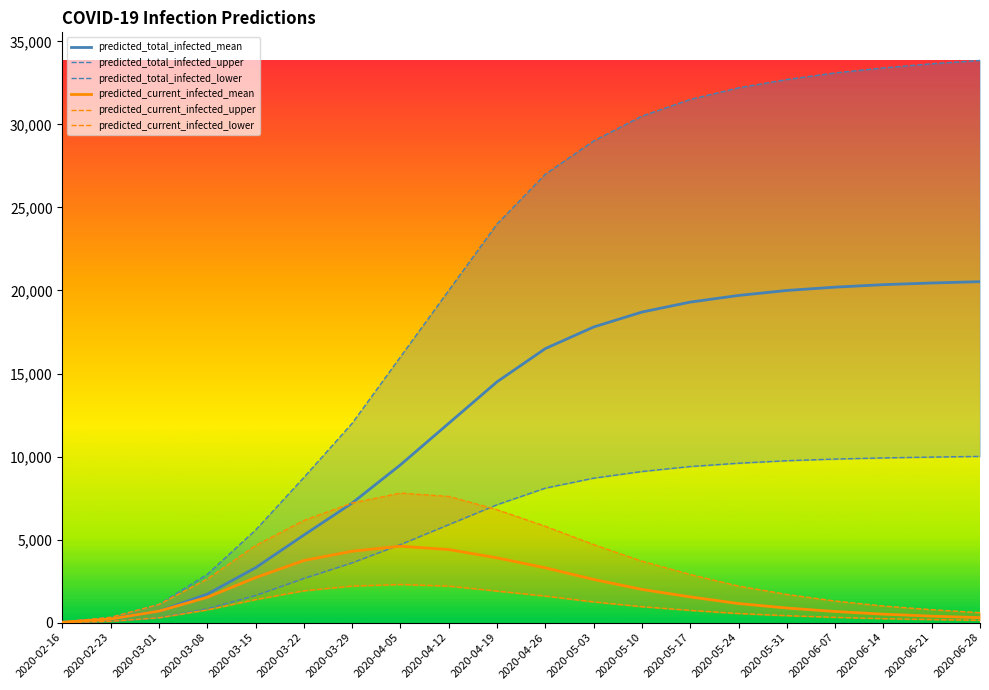

True or false: predicted_current_infected_mean and predicted_current_infected_upper intersect in this chart.

False